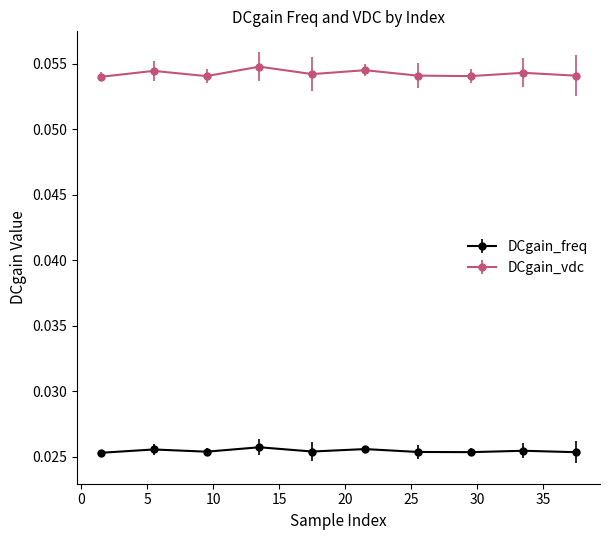

What is the sum of all DCgain_vdc values?

0.5